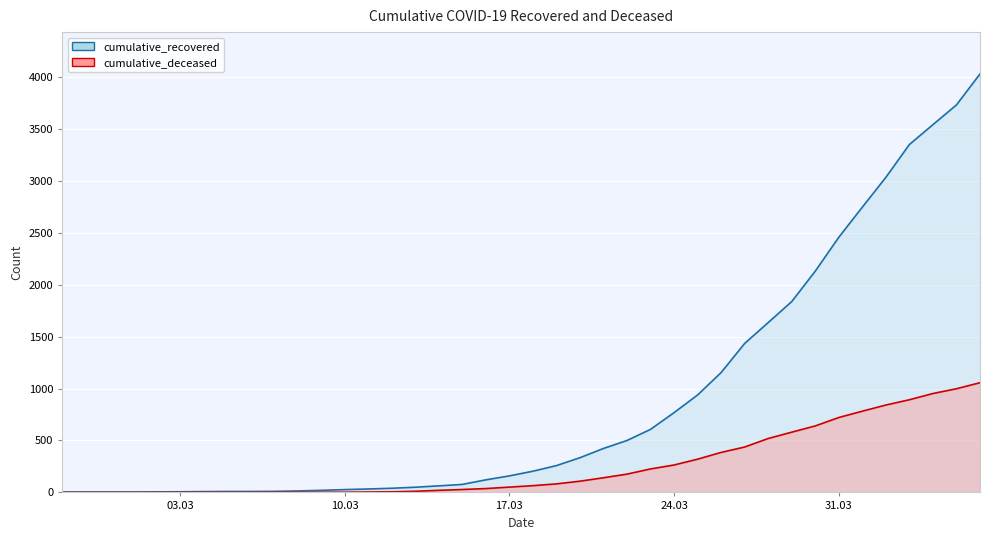

Read the cumulative_recovered value at 2020-04-05, to the nearest 10.

3730